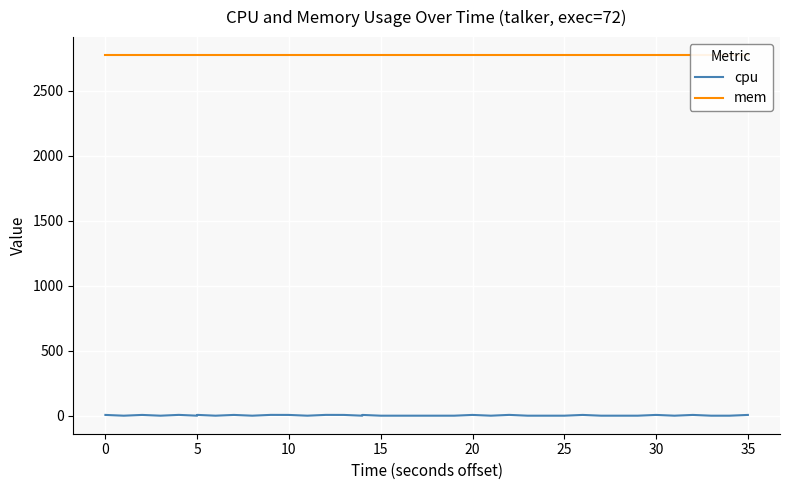

What is the average value of the mem series?

2772.0